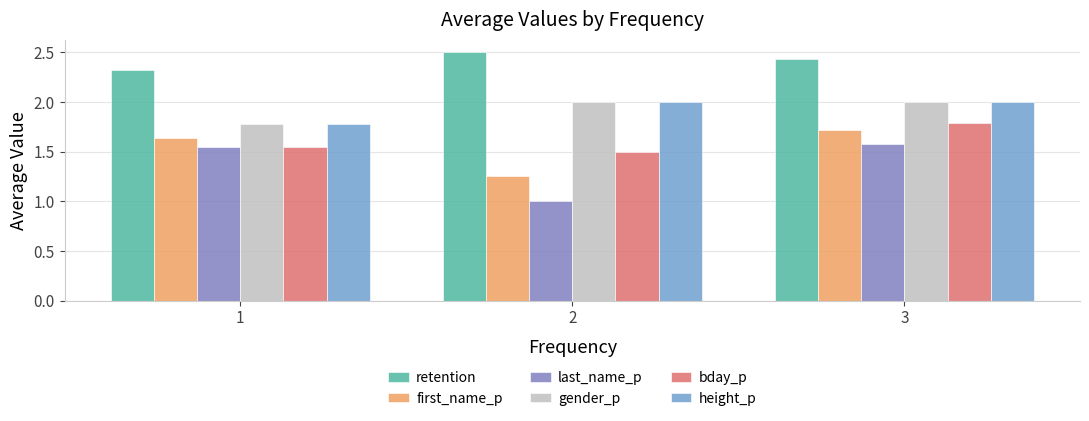

What is the average value of the bday_p series?

1.6